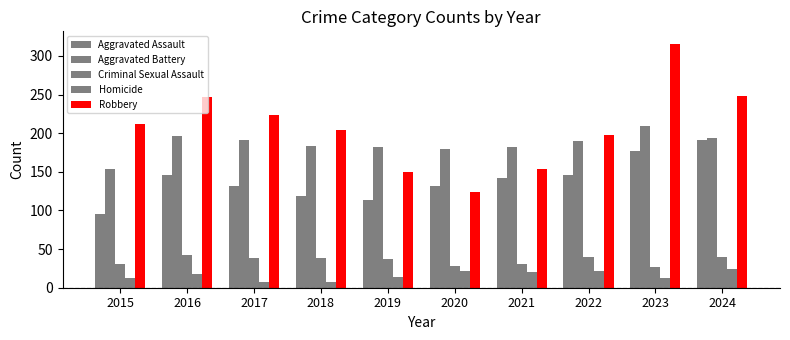

Count the number of categories in the chart.

10